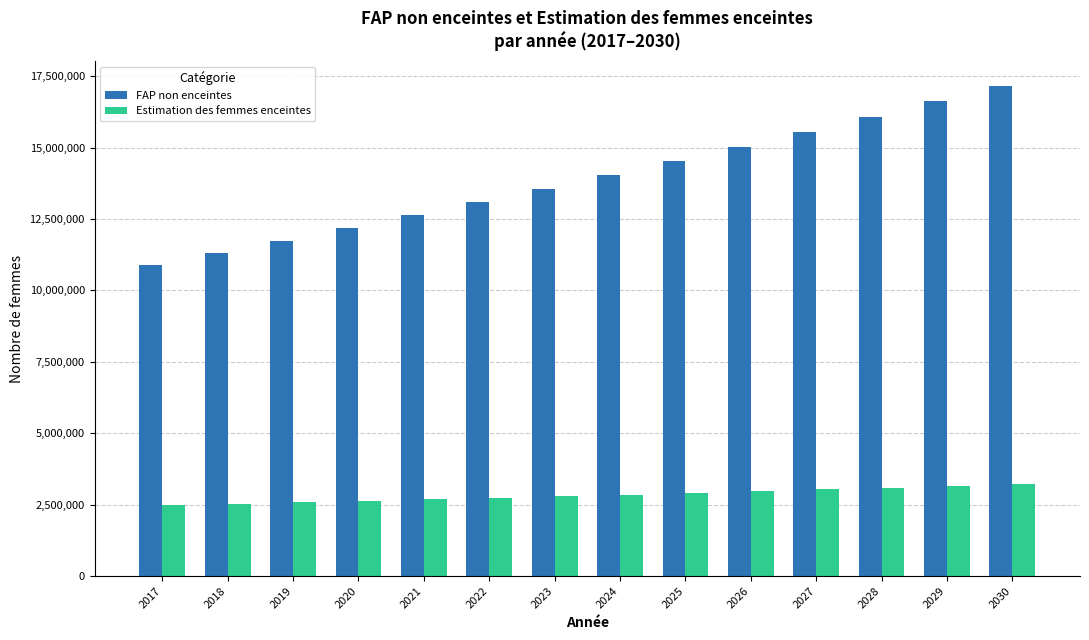

The FAP non enceintes series shows 11314876.9 at 2018. True or false?

True